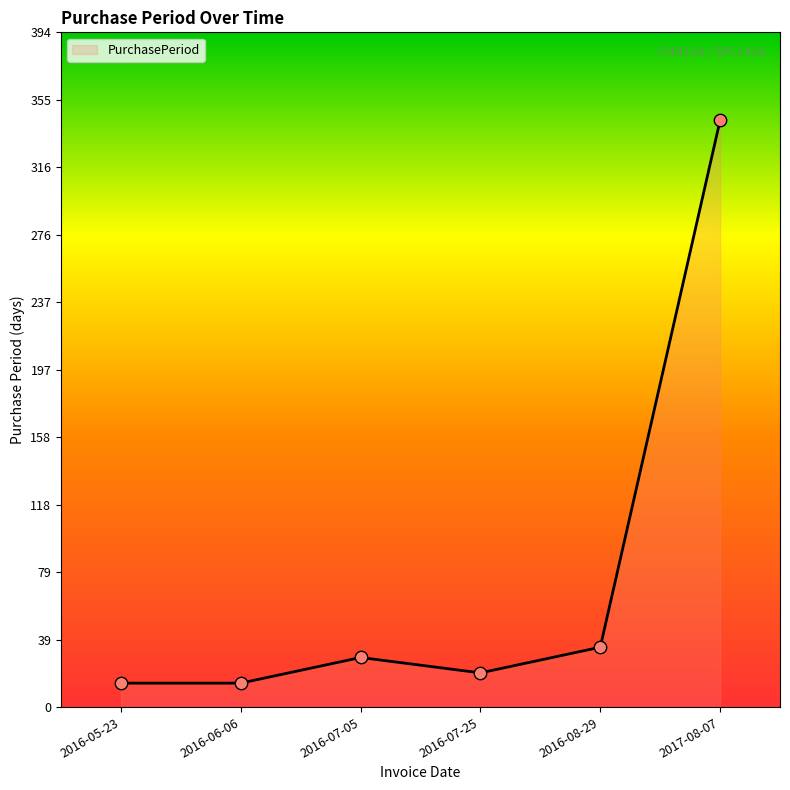

What is the ratio of the value at 2016-07-25 to the value at 2016-06-06?

1.4